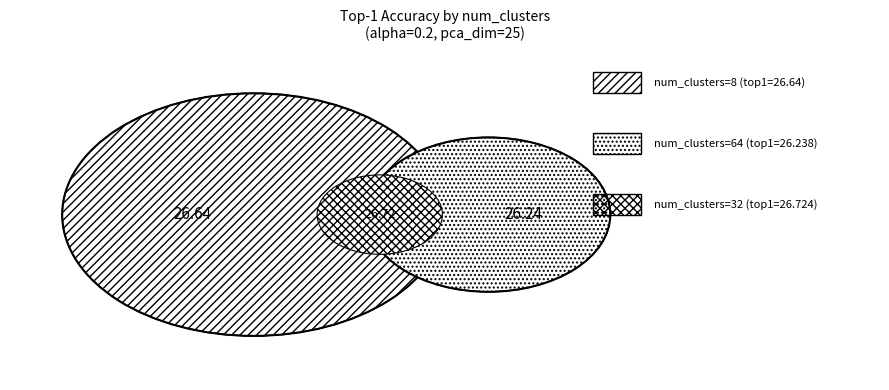

The num_clusters=64 slice represents 25% of the pie. True or false?

True